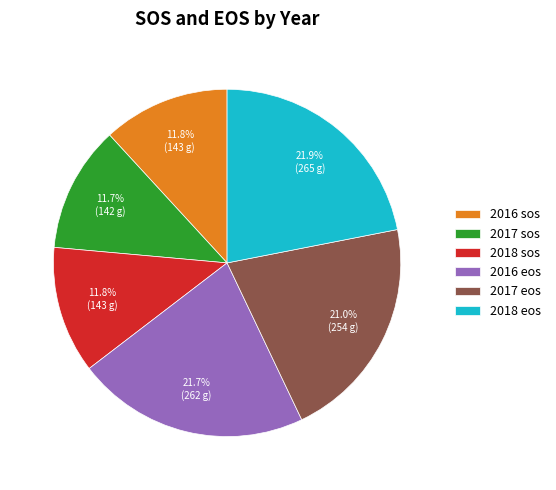

Count the number of slices in the pie.

6